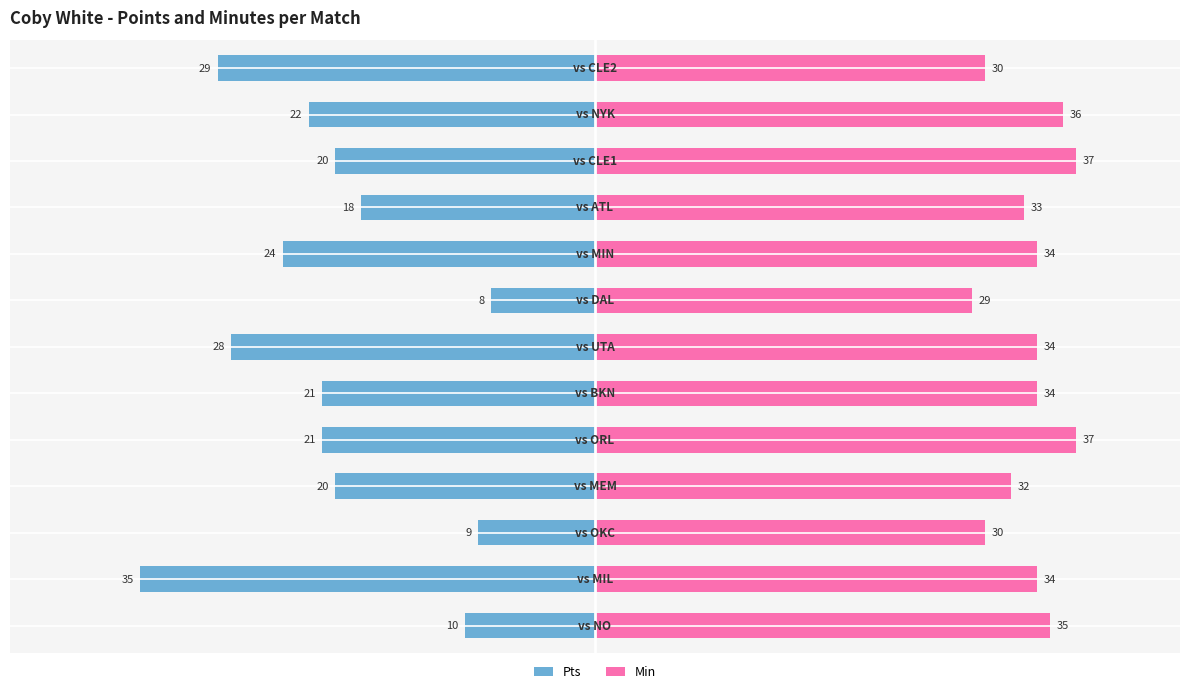

Which series changed the most between −10 and 20?

Pts